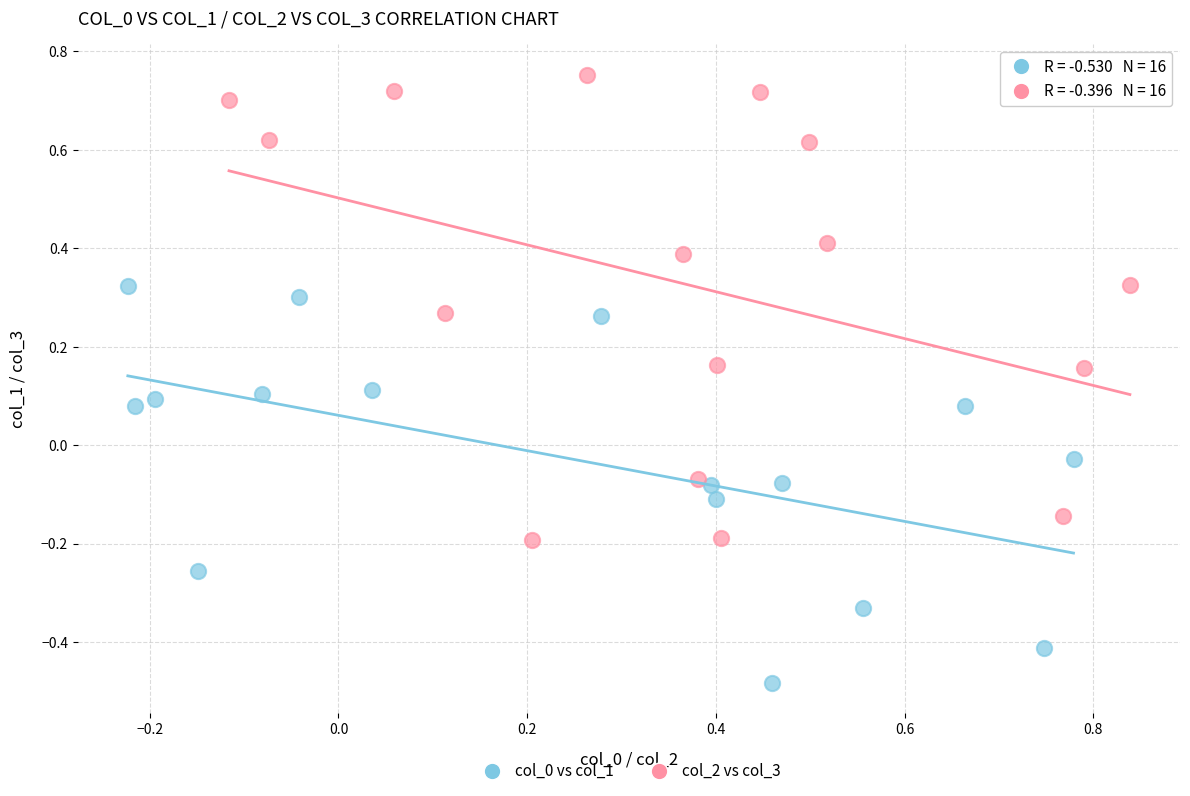

Which series has the largest Y range (max minus min)?

col_2 vs col_3